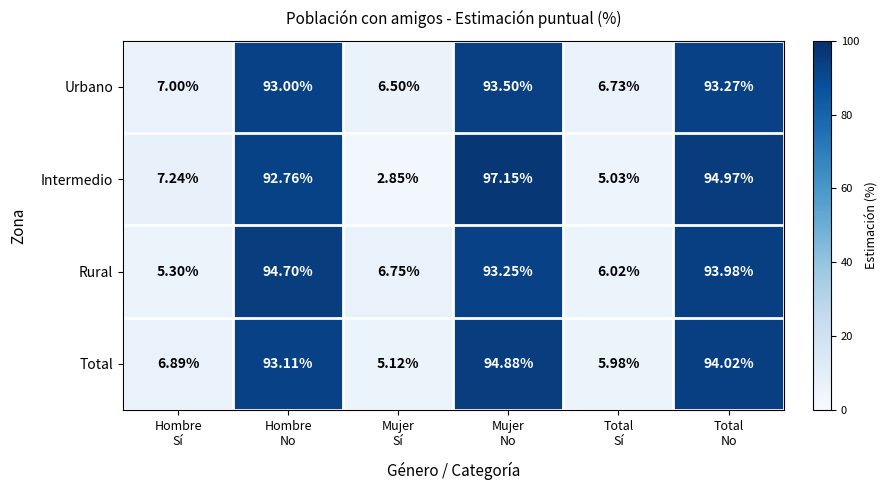

Rank the series by their maximum value, from highest to lowest.

Intermedio, Total, Rural, Urbano